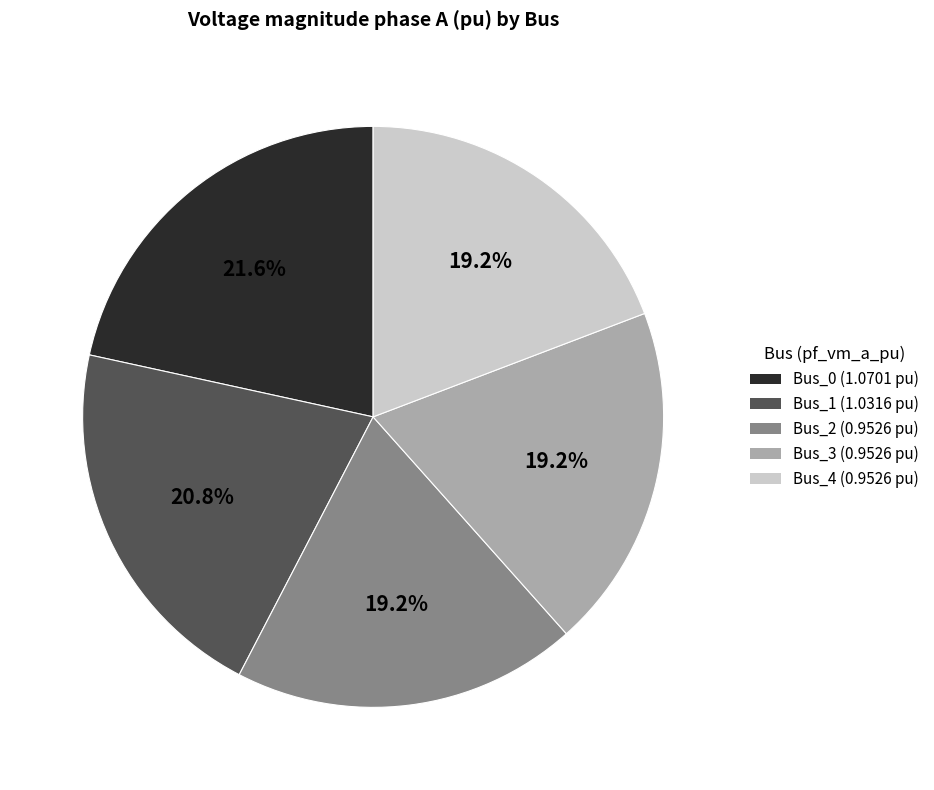

To the nearest percent, what is the combined percentage of Bus_2 and Bus_1?

40%